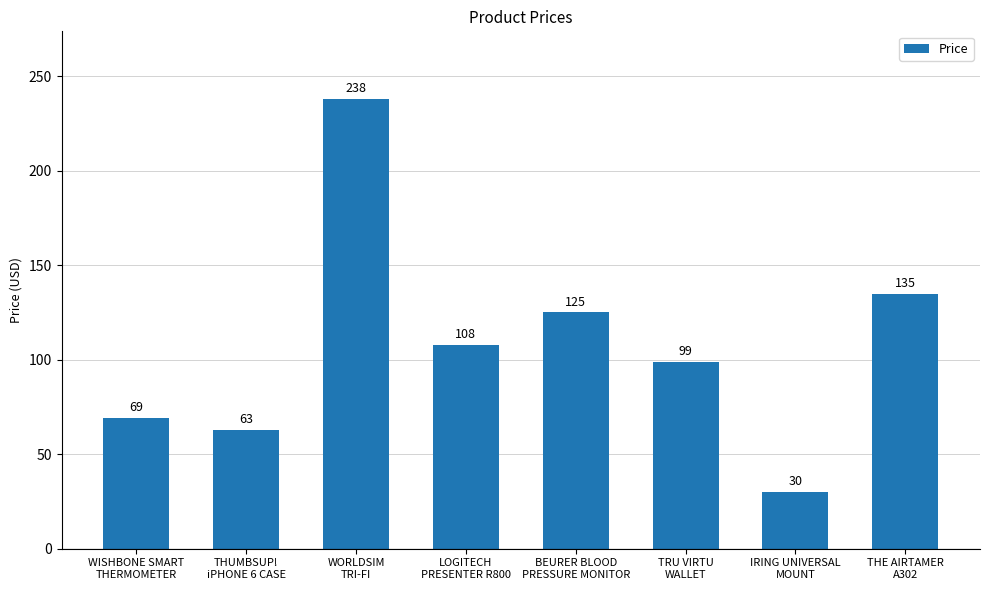

How many series are shown in this chart?

1